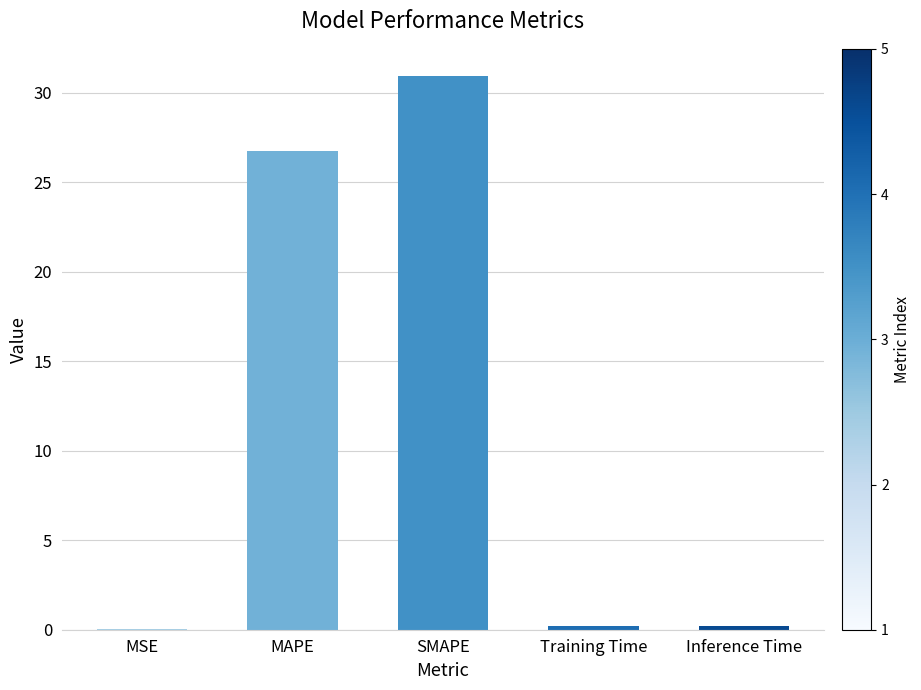

Are the bars horizontal?

No